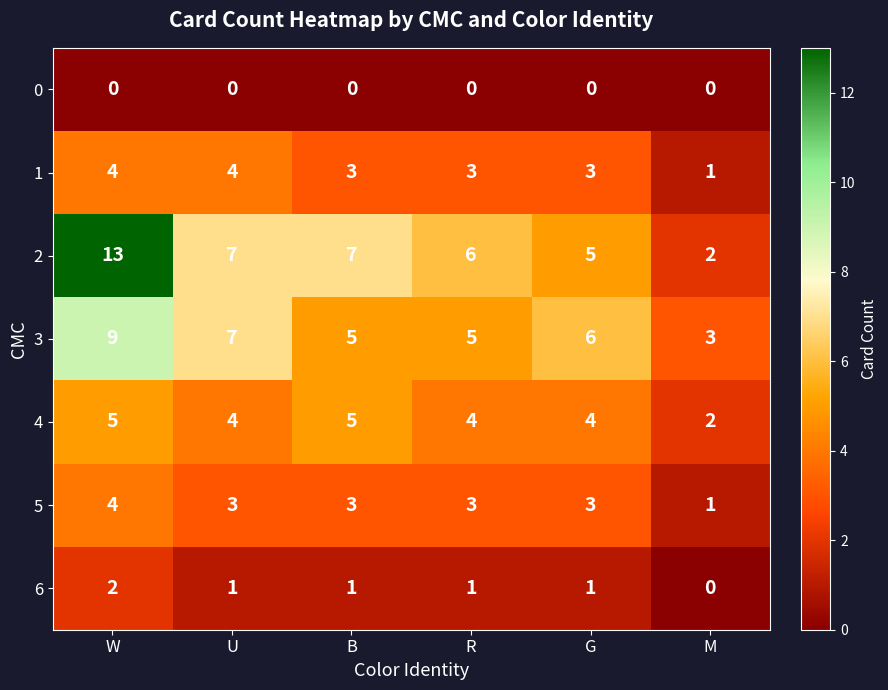

Count the 1 values in the range 3 to 4.

5